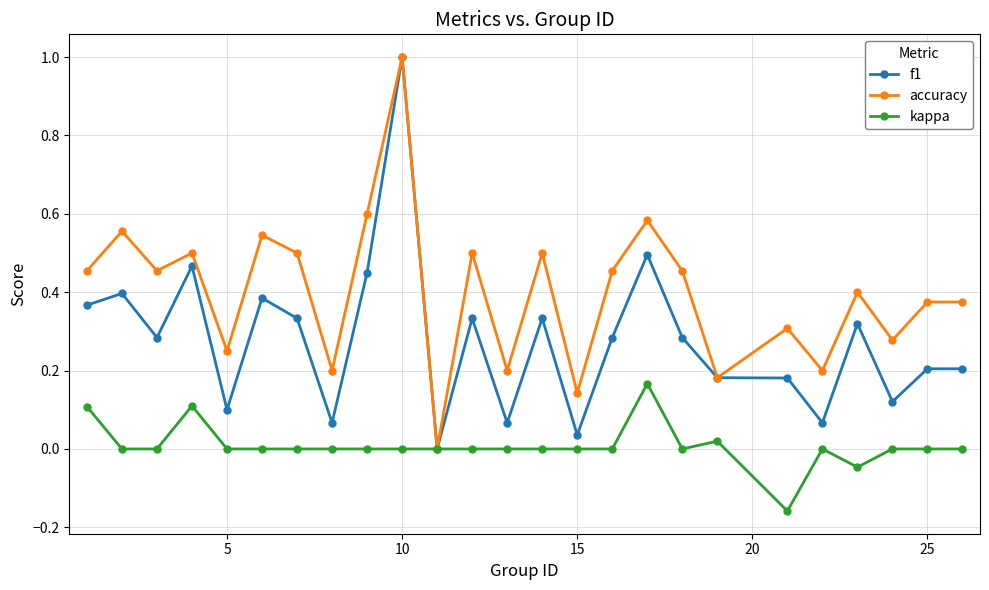

What is the highest value of the accuracy series?

1.0